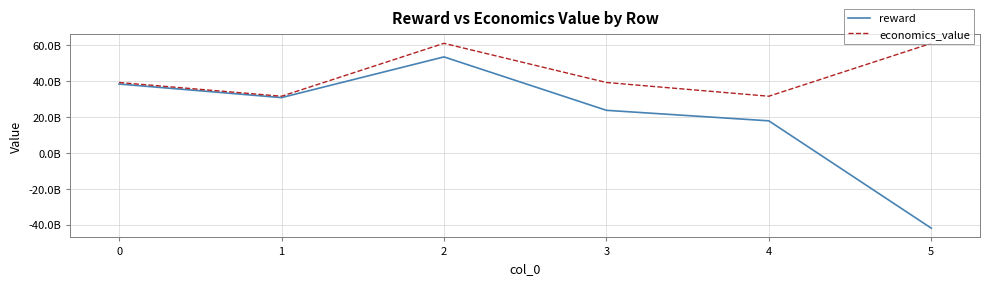

What are all the series names shown in the legend?

reward, economics_value